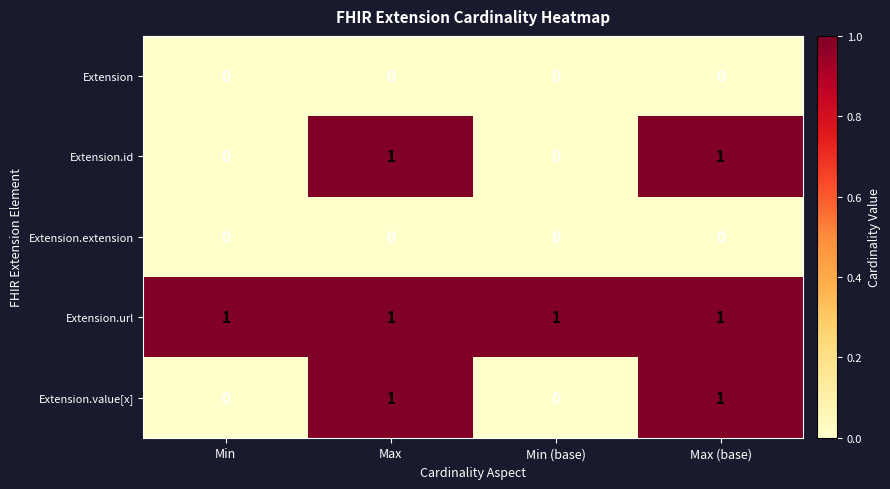

The value of Extension at Max is 0. True or false?

True